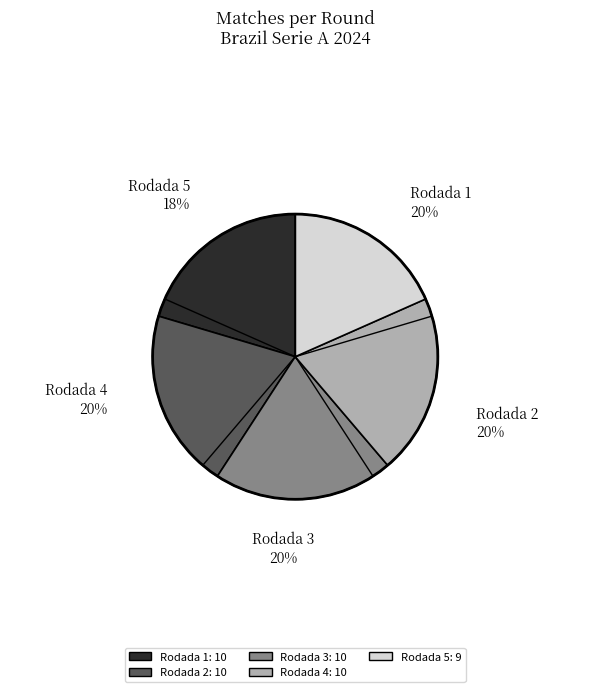

To the nearest percent, what portion does Rodada 3 represent?

20%